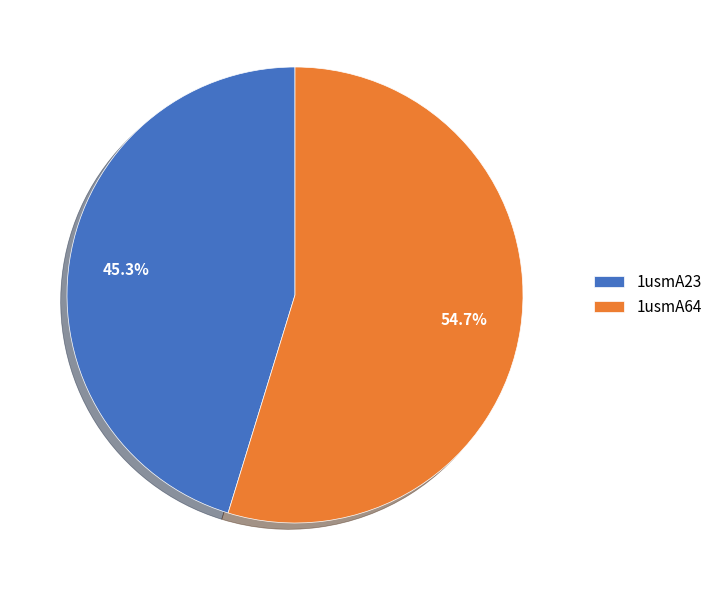

Count the number of slices in the pie.

2